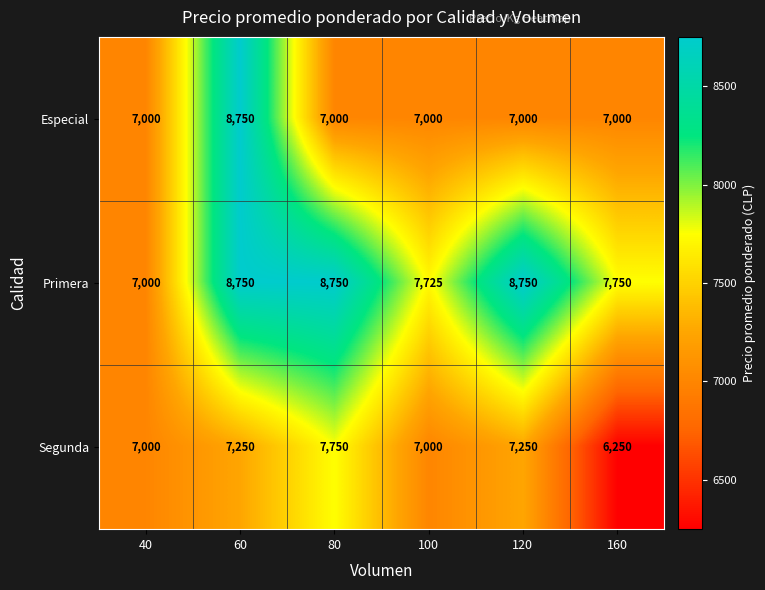

Reading right to left, what are all the values shown in this chart?

Especial: 7000	7000	7000	7000	8750	7000
Primera: 7750	8750	7725	8750	8750	7000
Segunda: 6250	7250	7000	7750	7250	7000